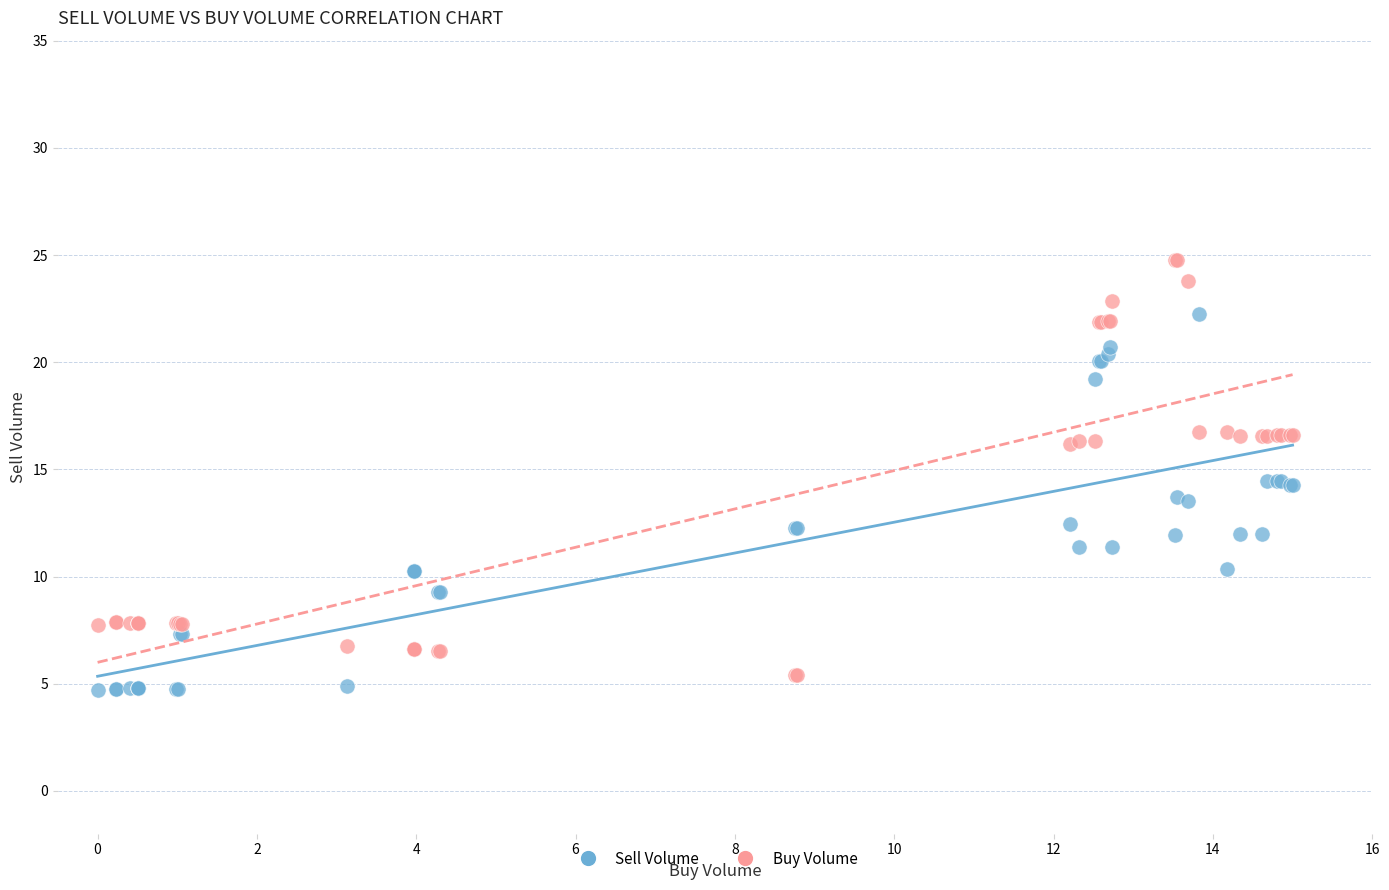

Which series contains the highest Y value?

Buy Volume